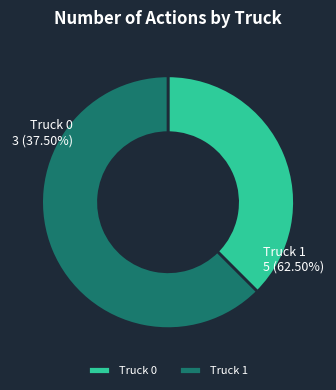

True or false: Truck 1 accounts for 62% of the total.

True